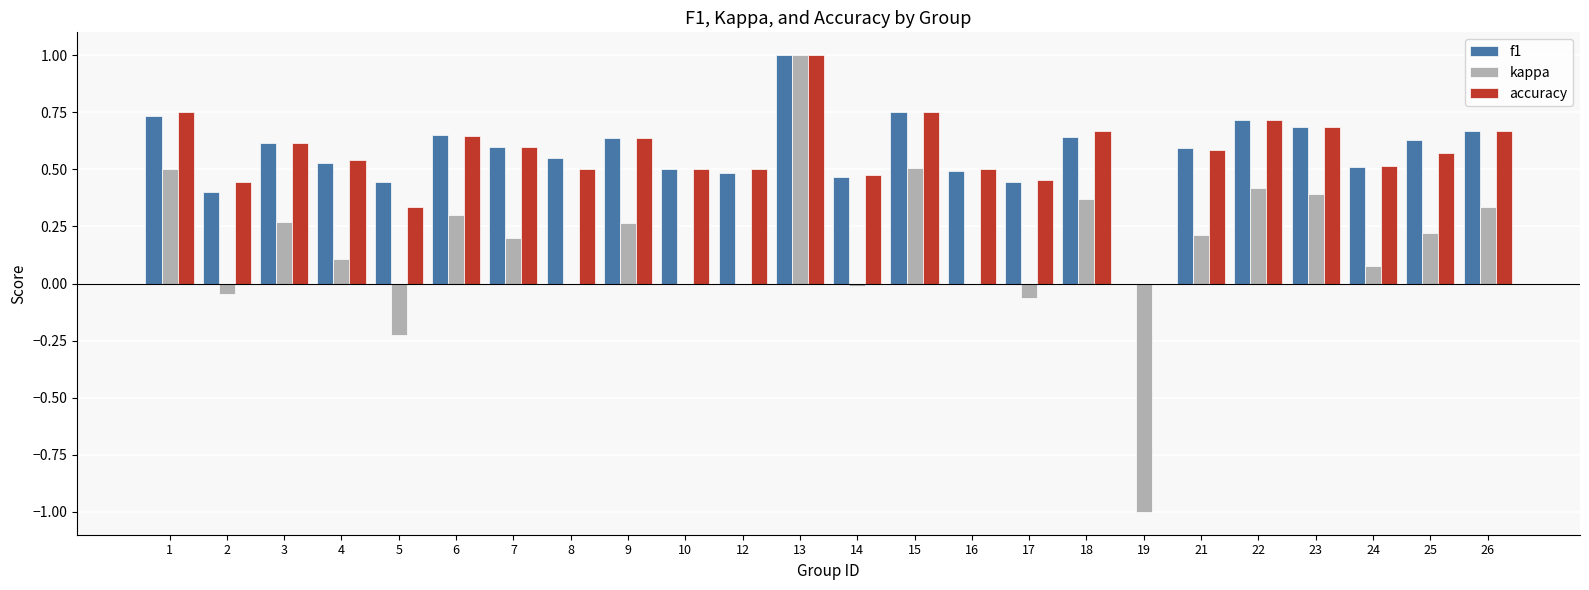

Are the bars grouped side by side (vs. stacked)?

Yes